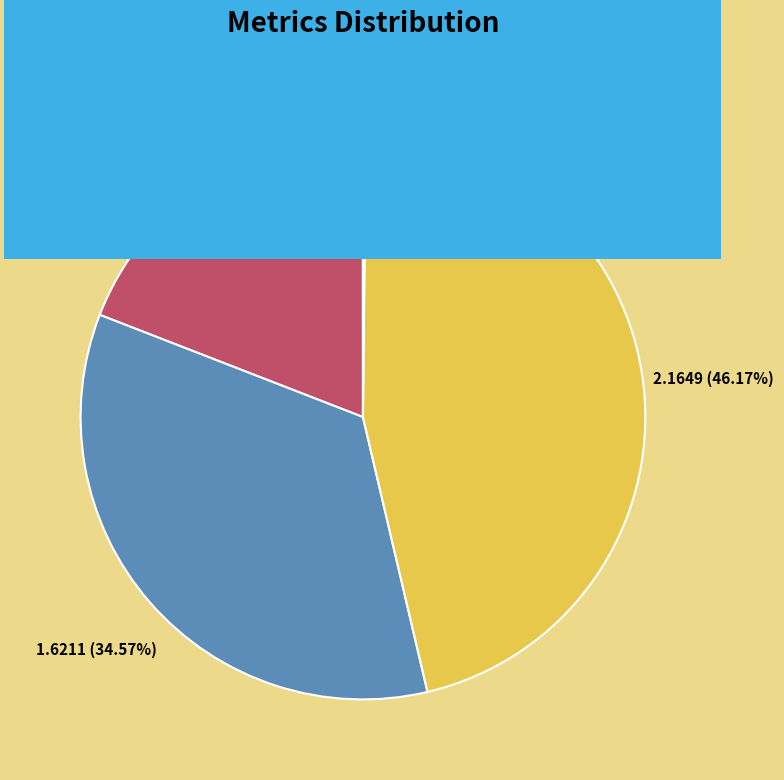

To the nearest percent, what is the combined percentage of Training Time and MAPE?

65%